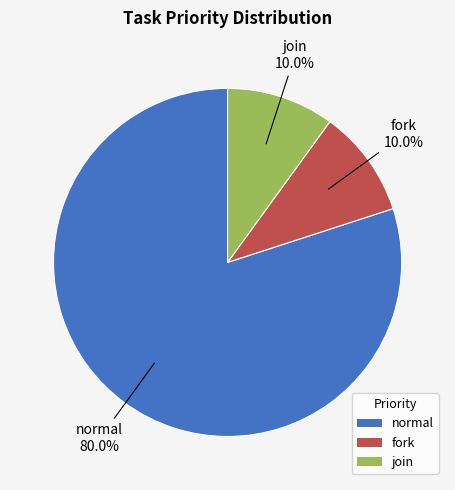

Is it true that normal is 69% of the pie?

False